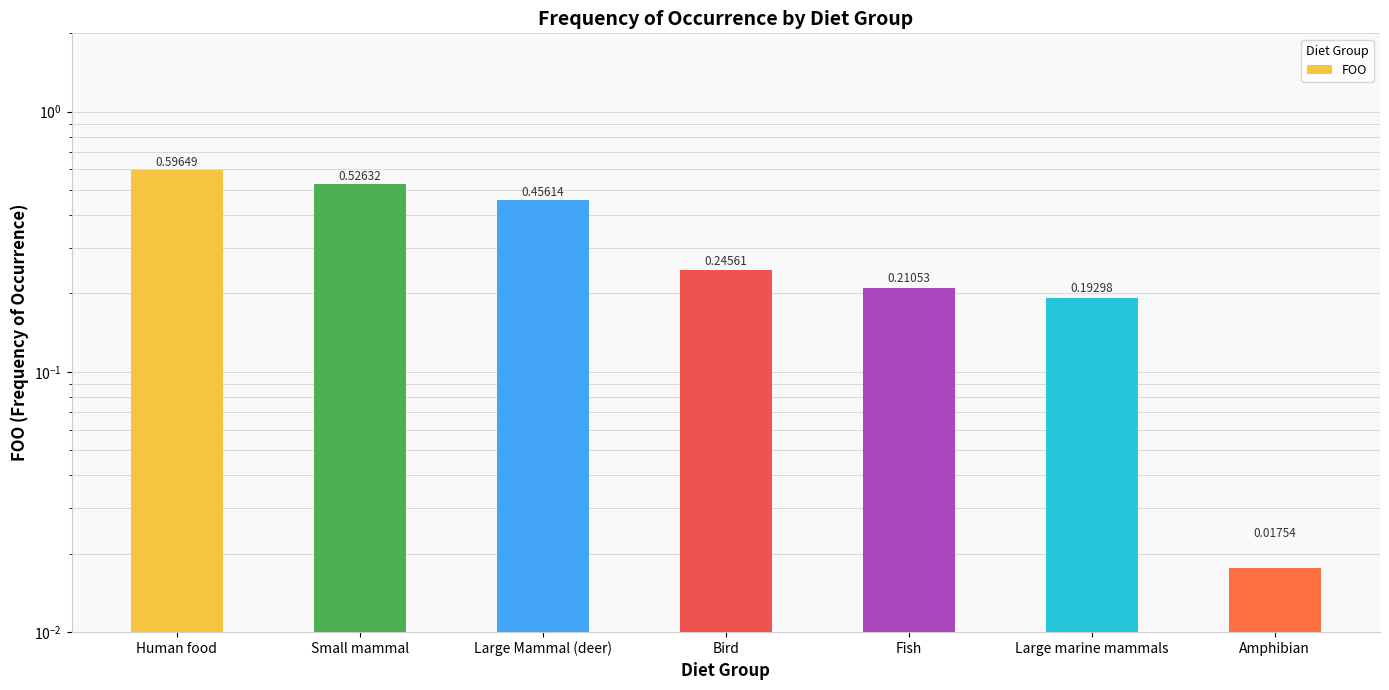

Reading left to right, extract all data points from this chart.

Human food=0.6	Small mammal=0.5	Large Mammal (deer)=0.5	Bird=0.2	Fish=0.2	Large marine mammals=0.2	Amphibian=0.0